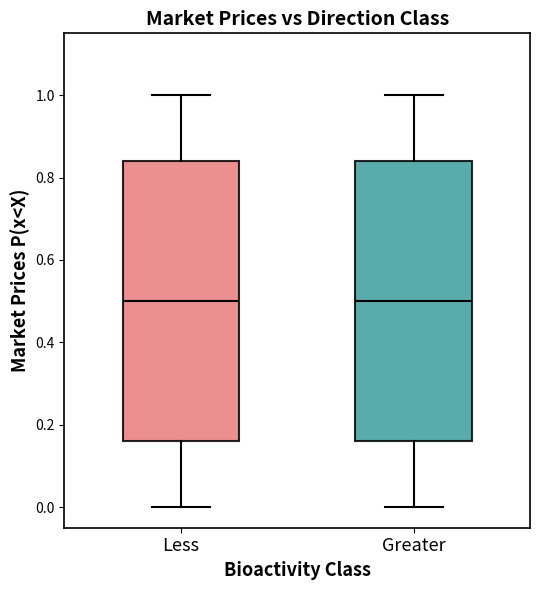

Reading left to right, read every box against the y-axis: the position of its median line, the range the box covers, and the ends of its whiskers. The values are not printed on the chart, so give them approximately, as read against the axis.

Less: median 0.50, box 0.16 to 0.84, whiskers 0.00 to 1.00
Greater: median 0.50, box 0.16 to 0.84, whiskers 0.00 to 1.00